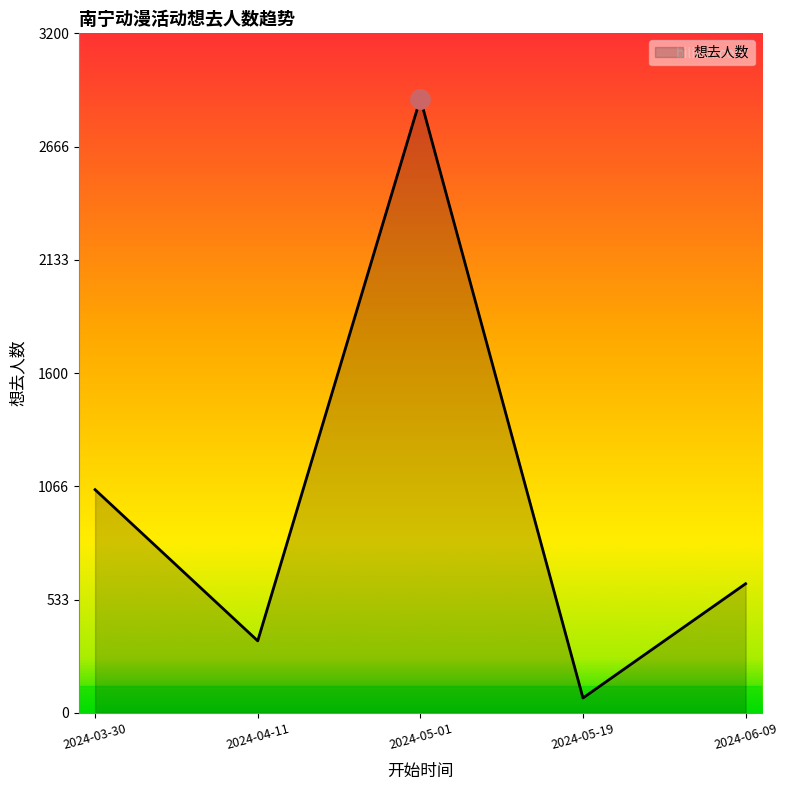

Rank the categories by value from highest to lowest.

2024-05-01, 2024-03-30, 2024-06-09, 2024-04-11, 2024-05-19